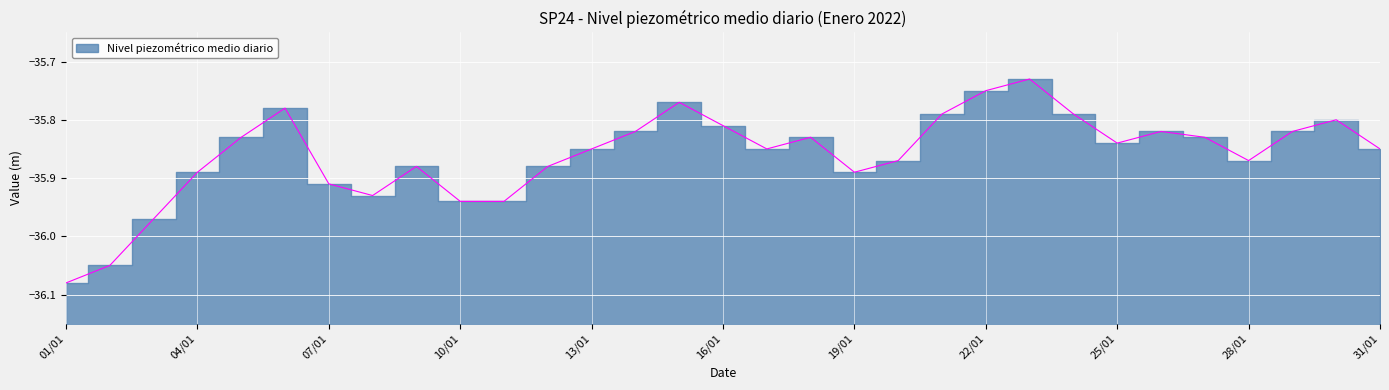

Reading left to right, list all the values displayed in this chart.

01/01=-36.1	02/01=-36.0	03/01=-36.0	04/01=-35.9	05/01=-35.8	06/01=-35.8	07/01=-35.9	08/01=-35.9	09/01=-35.9	10/01=-35.9	11/01=-35.9	12/01=-35.9	13/01=-35.9	14/01=-35.8	15/01=-35.8	16/01=-35.8	17/01=-35.9	18/01=-35.8	19/01=-35.9	20/01=-35.9	21/01=-35.8	22/01=-35.8	23/01=-35.7	24/01=-35.8	25/01=-35.8	26/01=-35.8	27/01=-35.8	28/01=-35.9	29/01=-35.8	30/01=-35.8	31/01=-35.9